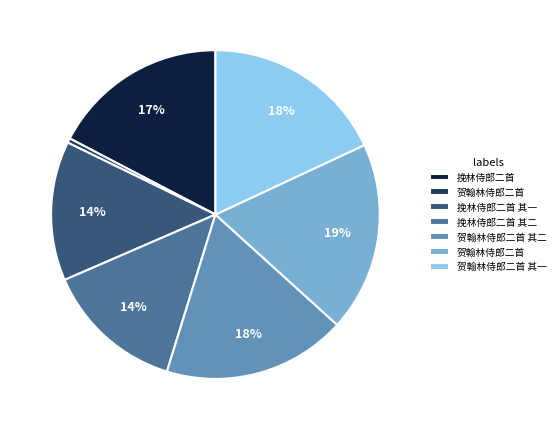

Is there any slice that represents more than half of the pie?

No